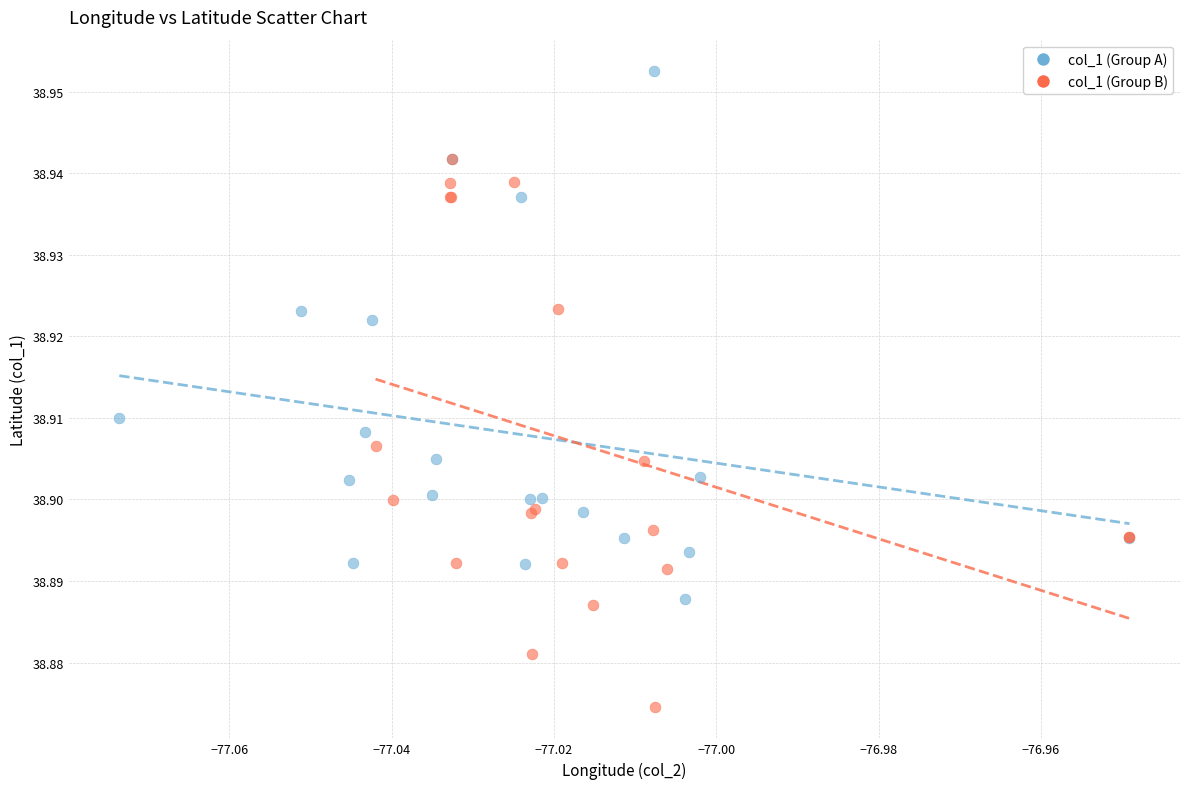

Which series contains the highest Y value?

col_1 (Group A)